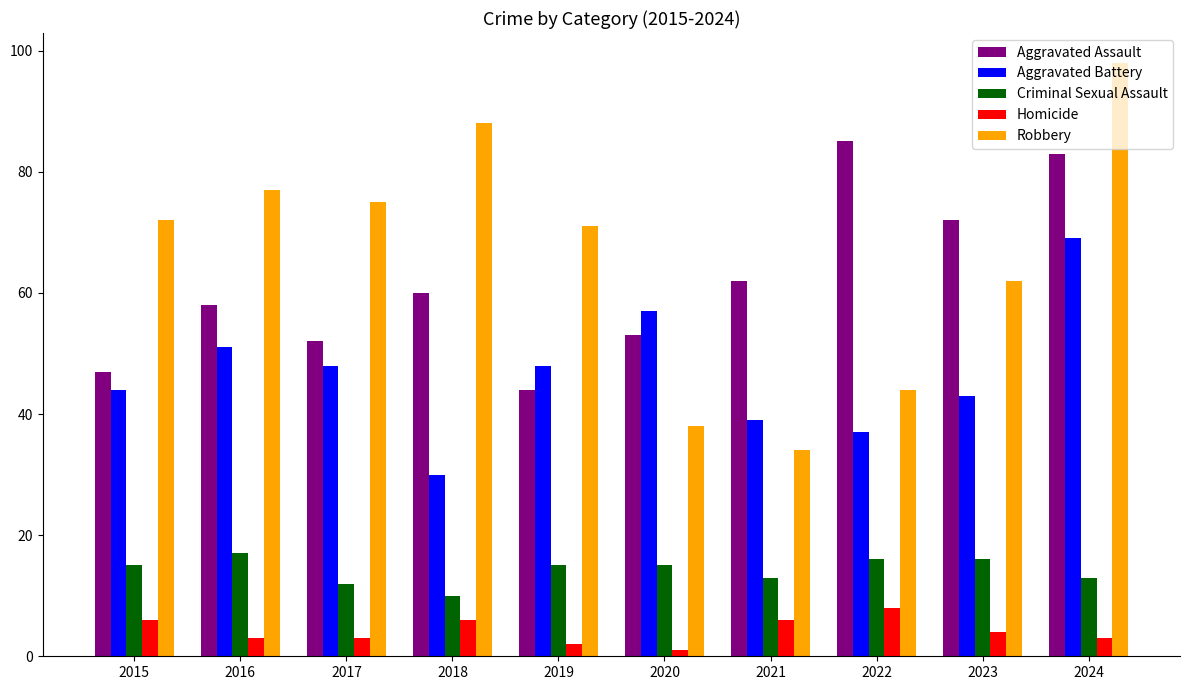

At which label does Aggravated Battery reach its peak?

2024